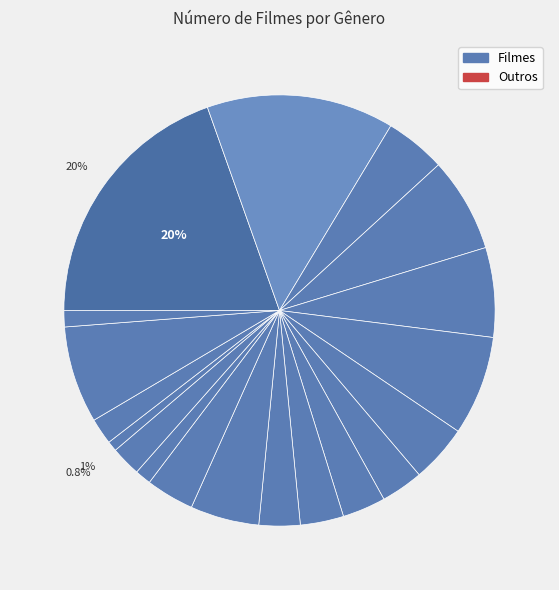

What is the smallest slice in the pie chart?

Faroeste